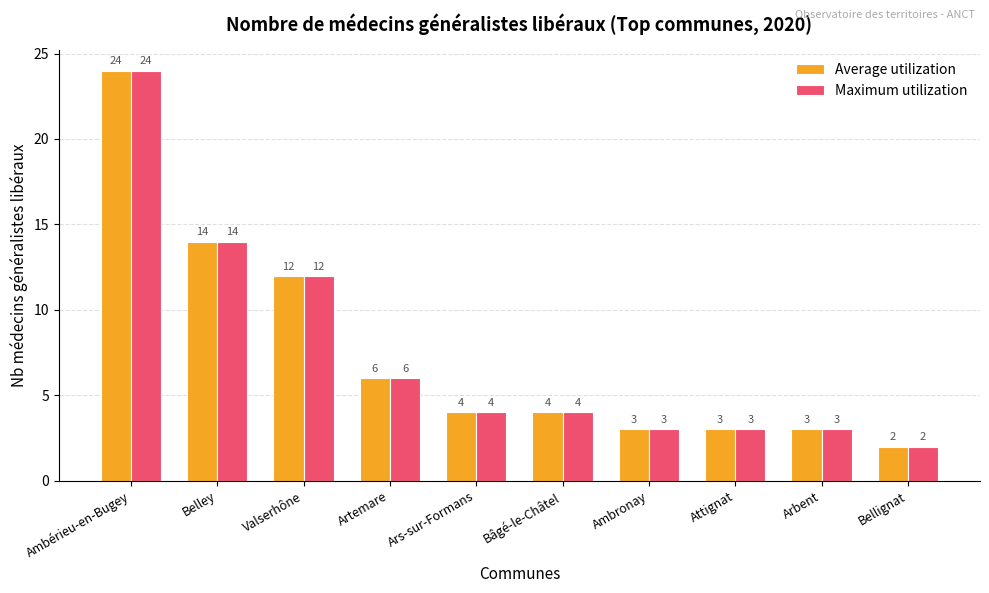

What is the total value across all series at Bâgé-le-Châtel?

8